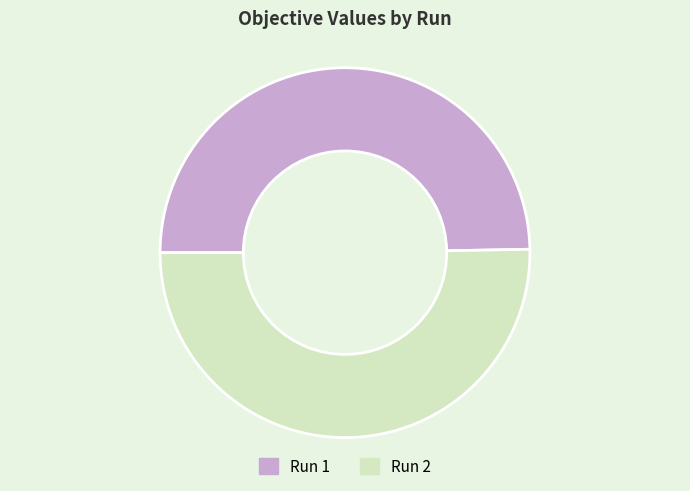

Is the sum of Run 2 and Run 1 greater than half?

Yes